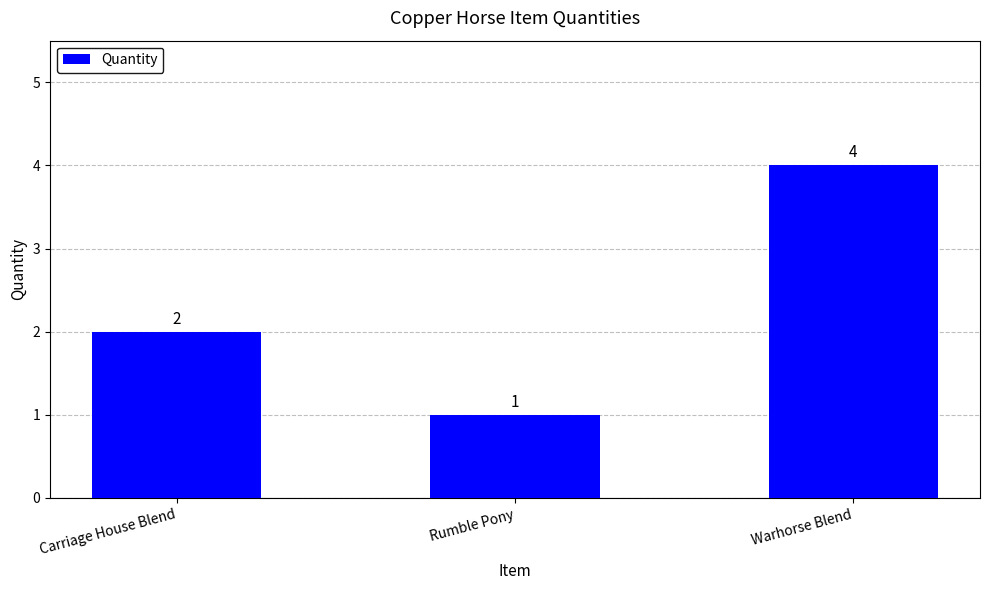

Does the chart contain any negative values?

No